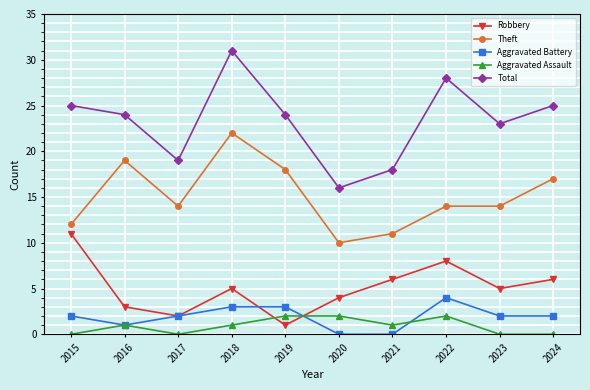

Count the number of data series in this chart.

5